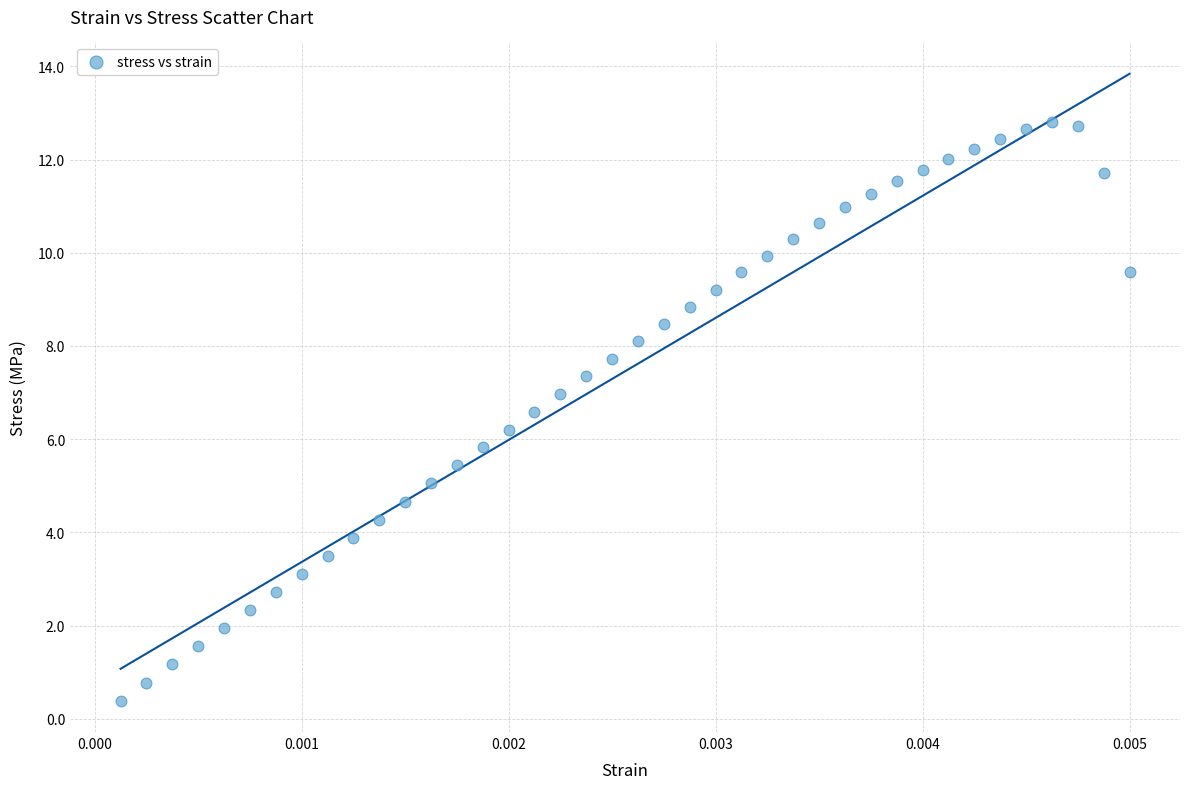

How many data points are displayed?

40